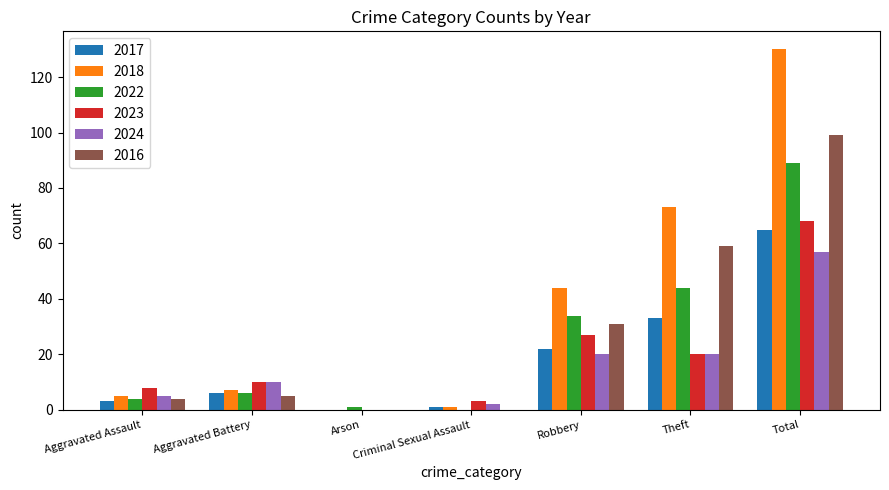

The 2024 series shows 5 at Aggravated Battery. True or false?

False